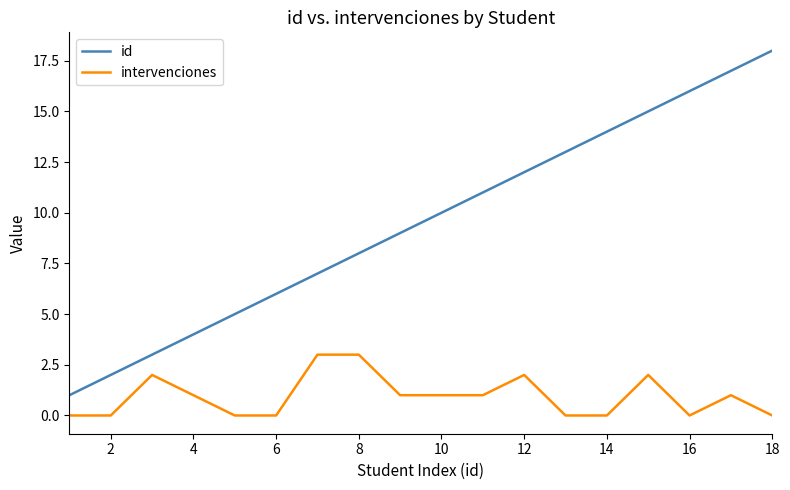

Which series has the widest spread of values?

id